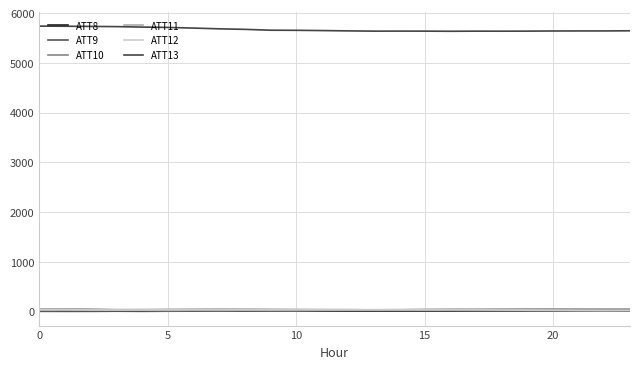

What is the average value of the ATT12 series?

32.1